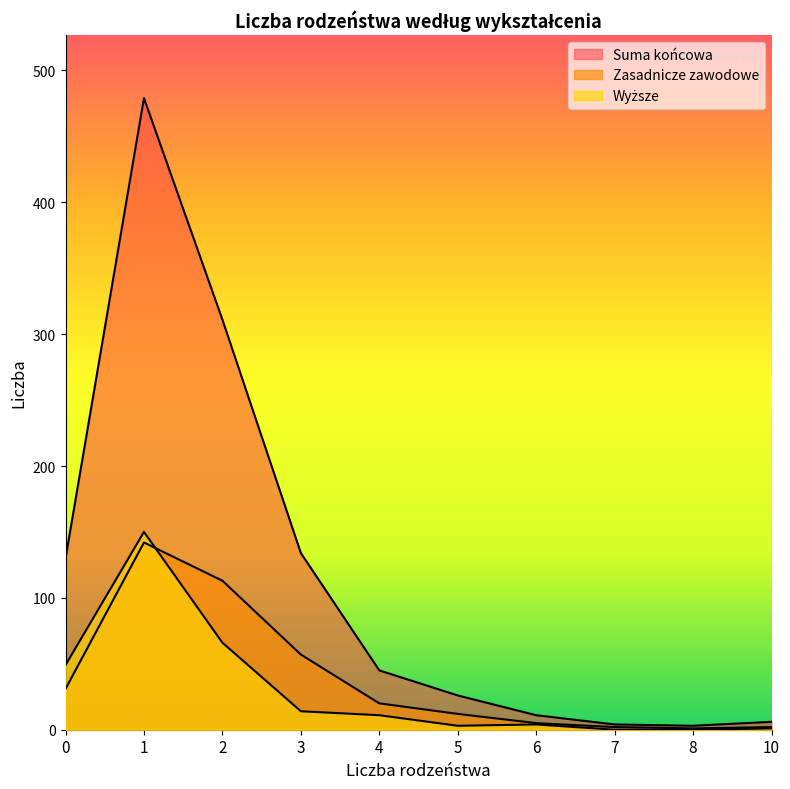

What is the difference between the maximum and minimum values in the Zasadnicze zawodowe series?

141